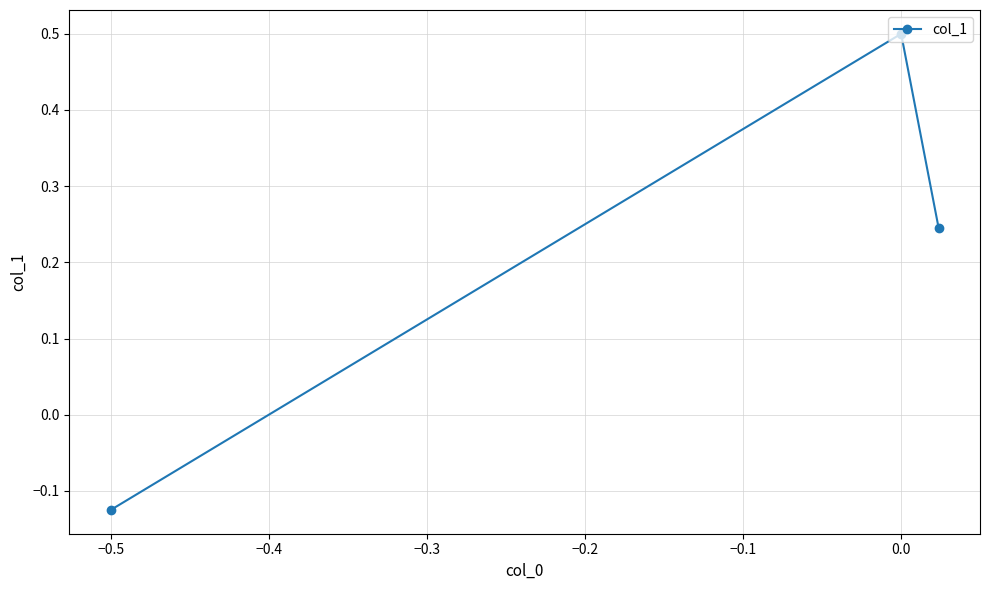

How many negative values are there?

1